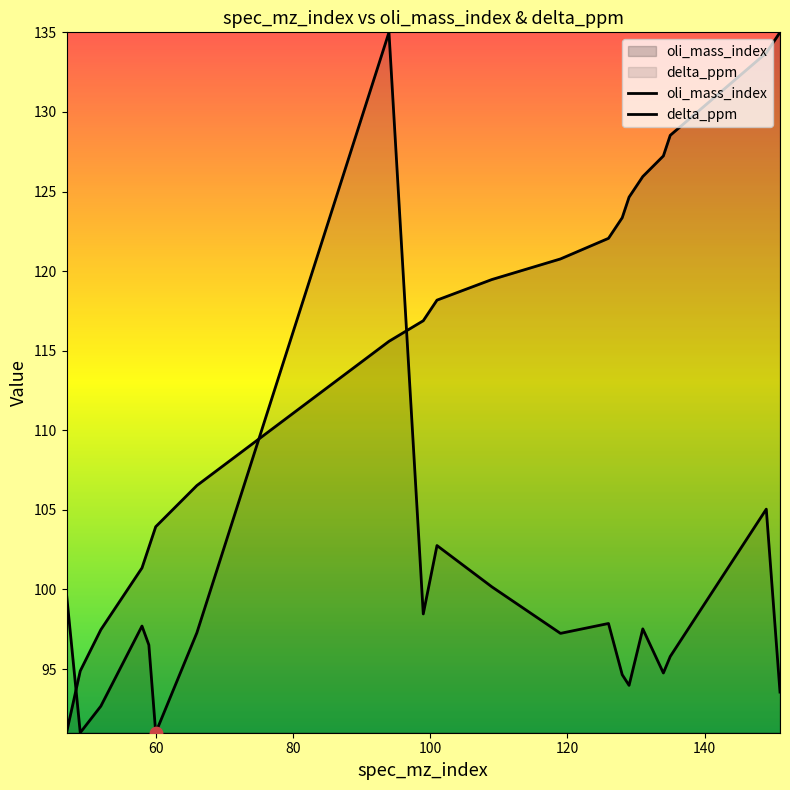

What is the total value across all series at 58?

199.1